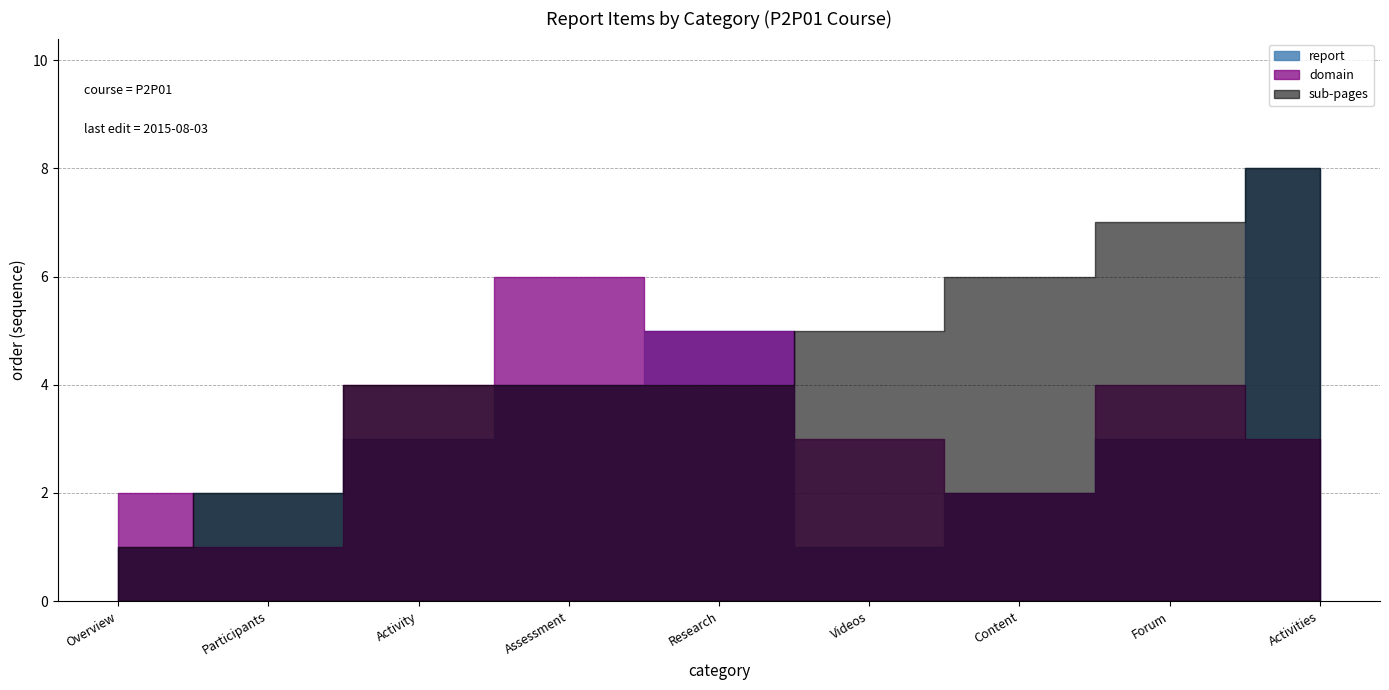

What are all the series names shown in the legend?

report, domain, sub-pages